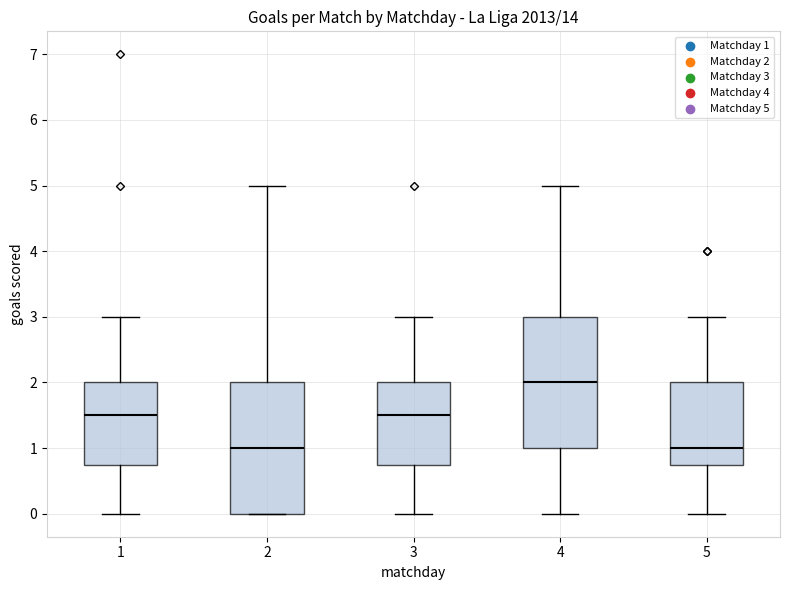

Reading left to right, transcribe this box plot: for each box, give where its median line is, the range the box spans, and where its two whiskers end, as read against the y-axis. The values are not printed on the chart, so give them approximately, as read against the axis.

1: median 1.5, box 0.8 to 2.0, whiskers 0.0 to 3.0
2: median 1.0, box 0.0 to 2.0, whiskers 0.0 to 5.0
3: median 1.5, box 0.8 to 2.0, whiskers 0.0 to 3.0
4: median 2.0, box 1.0 to 3.0, whiskers 0.0 to 5.0
5: median 1.0, box 0.8 to 2.0, whiskers 0.0 to 3.0